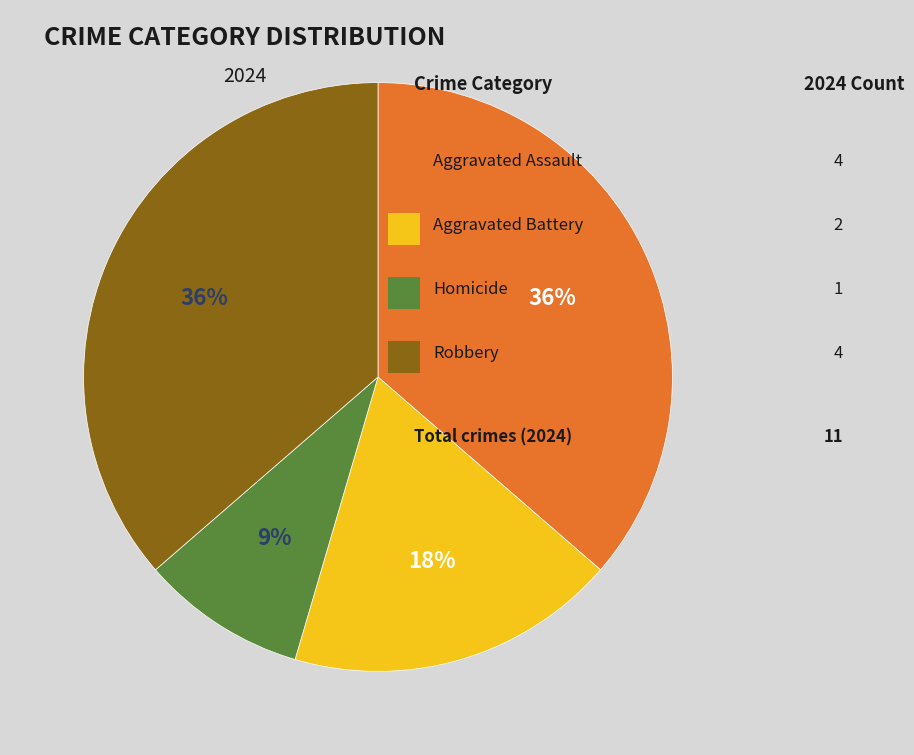

Count the number of slices in the pie.

4